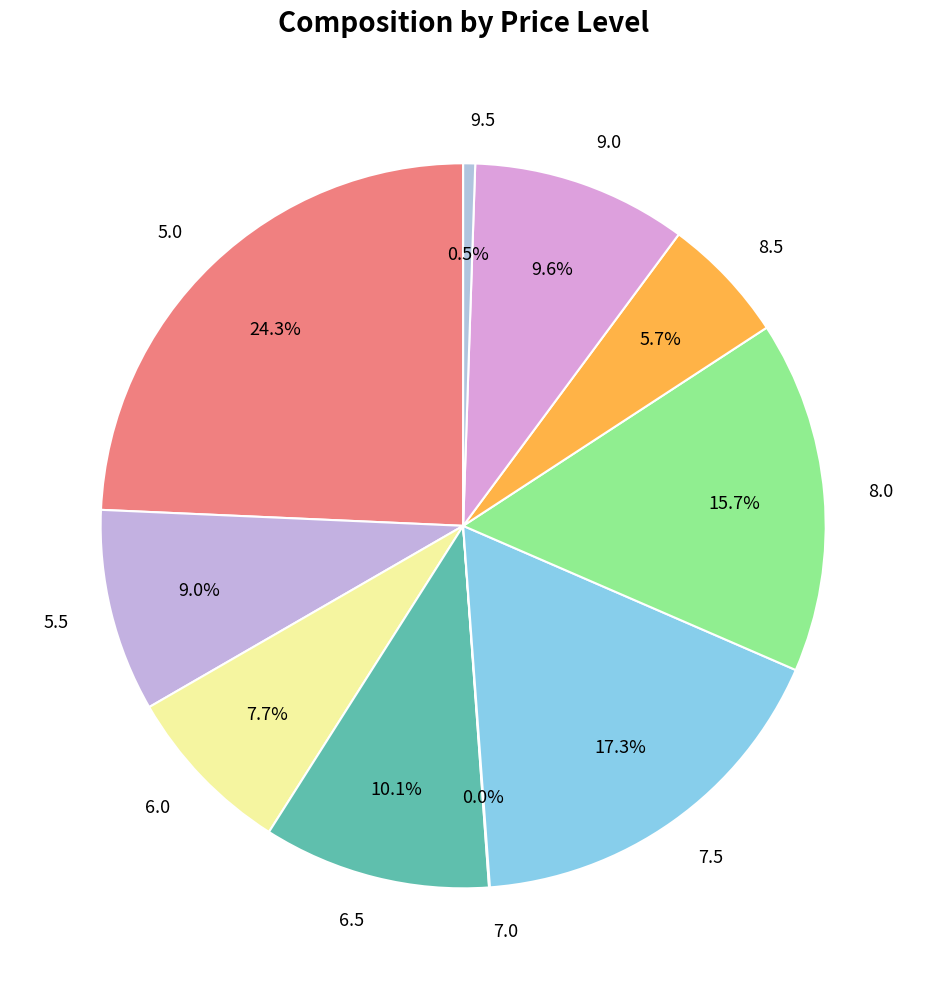

Between 6.0 and 5.0, which is larger?

5.0